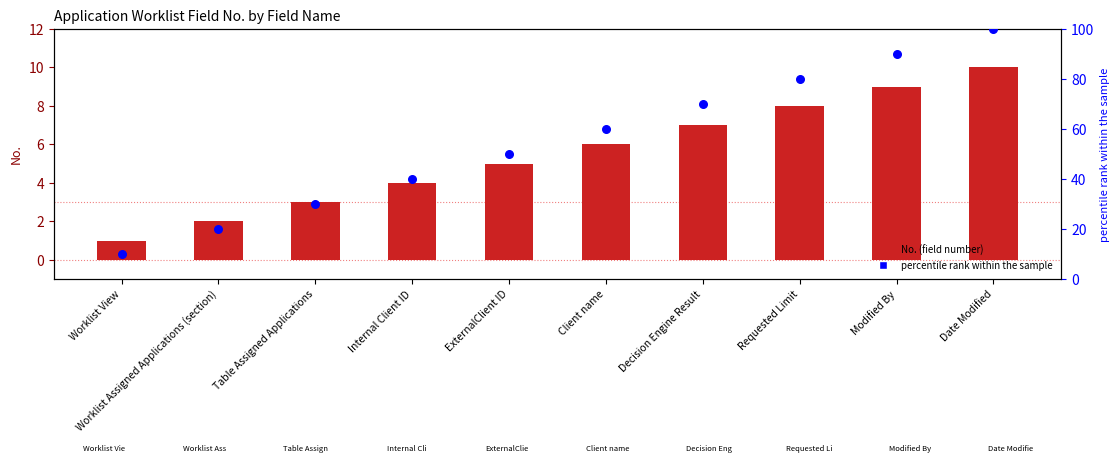

Which series has the largest total across all categories?

percentile rank within the sample